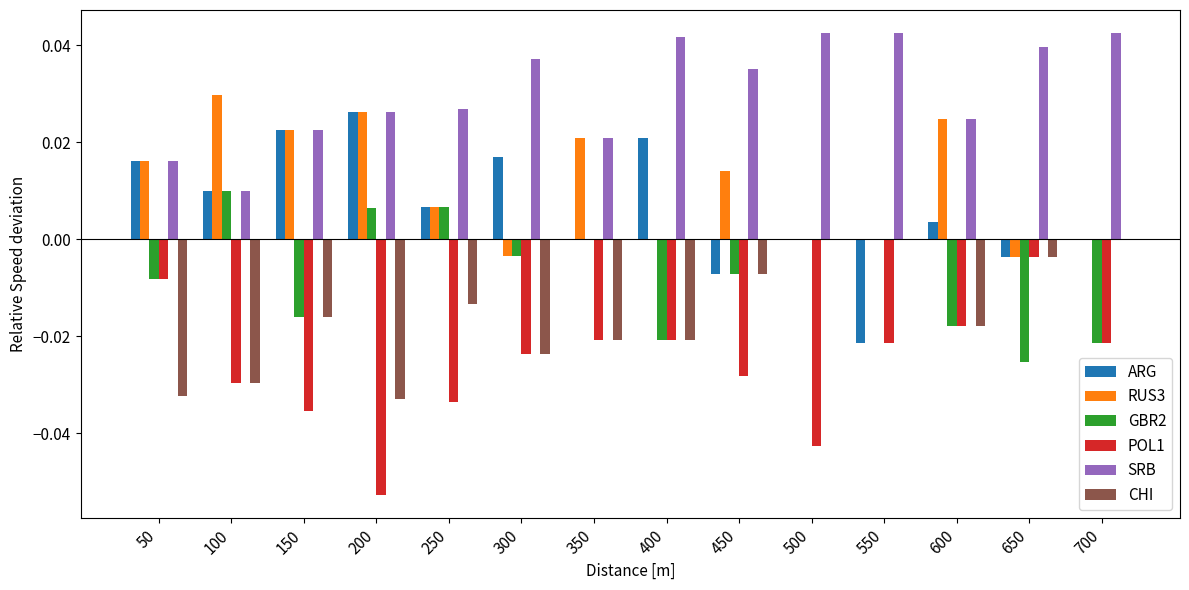

Which series has the largest total across all categories?

SRB